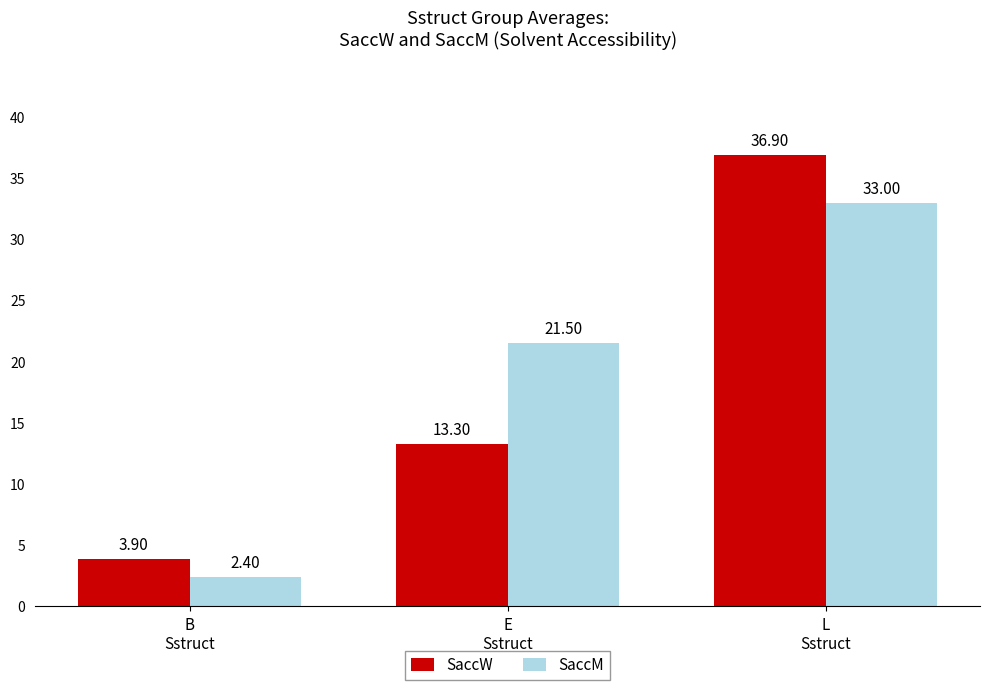

At which label does SaccM first exceed 21?

E
Sstruct